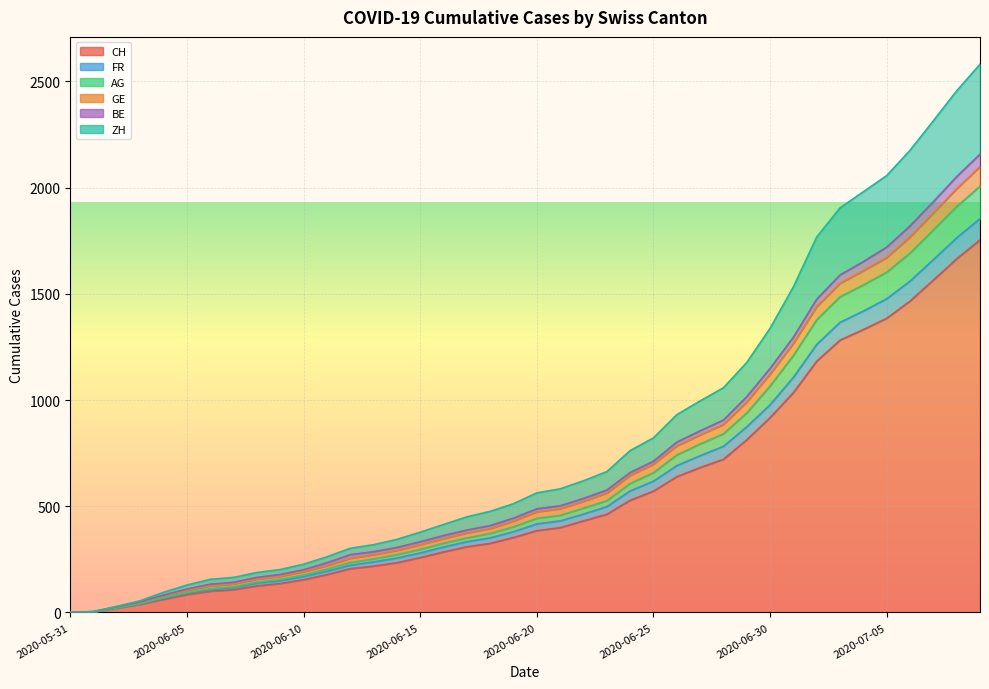

At which category is the sum across all series the highest?

2020-07-09